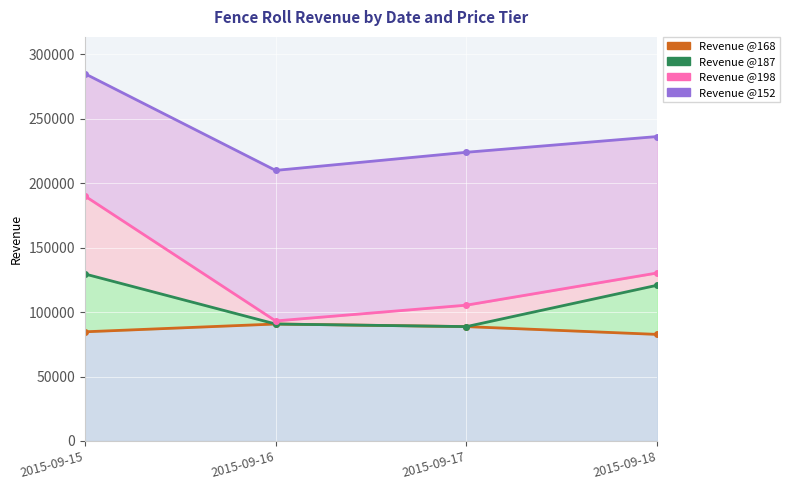

What is the spread (max minus min) of values at 2015-09-18?

38148